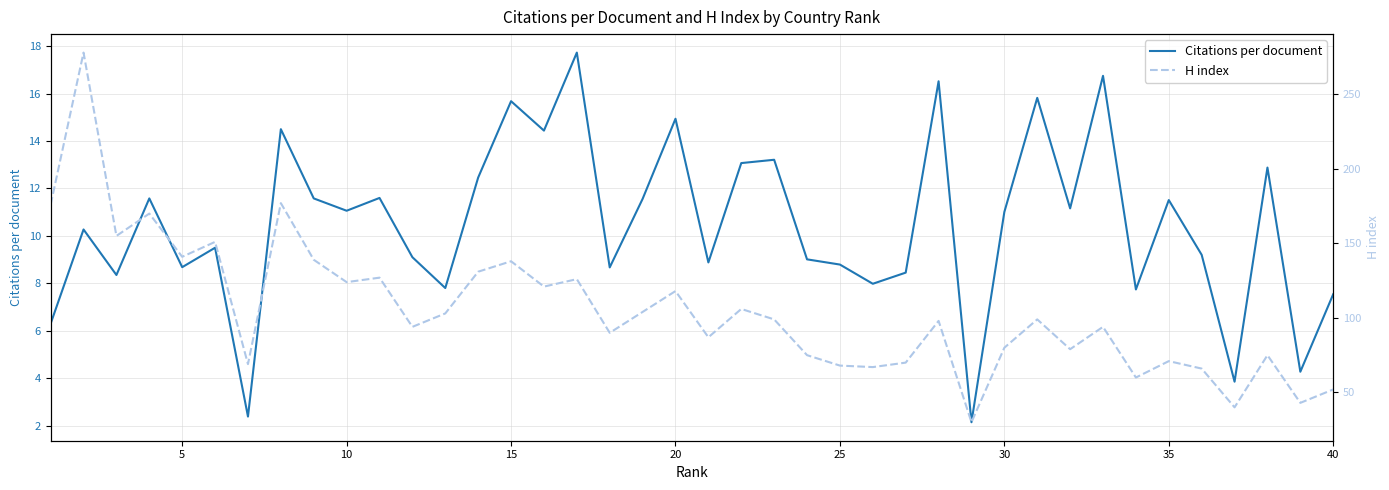

What is the minimum value for Citations per document?

2.1